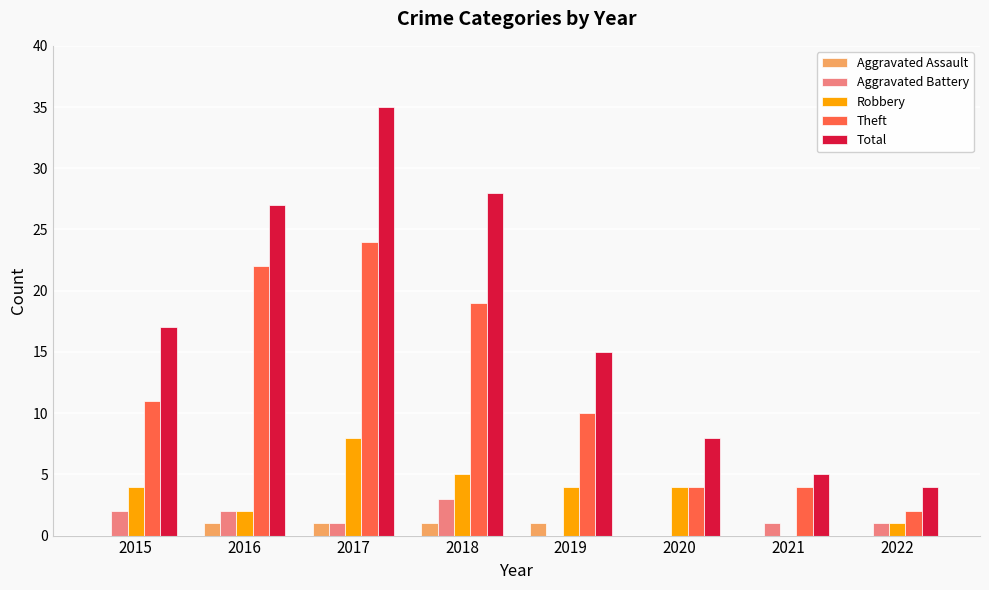

The Theft series shows 10 at 2019. True or false?

True